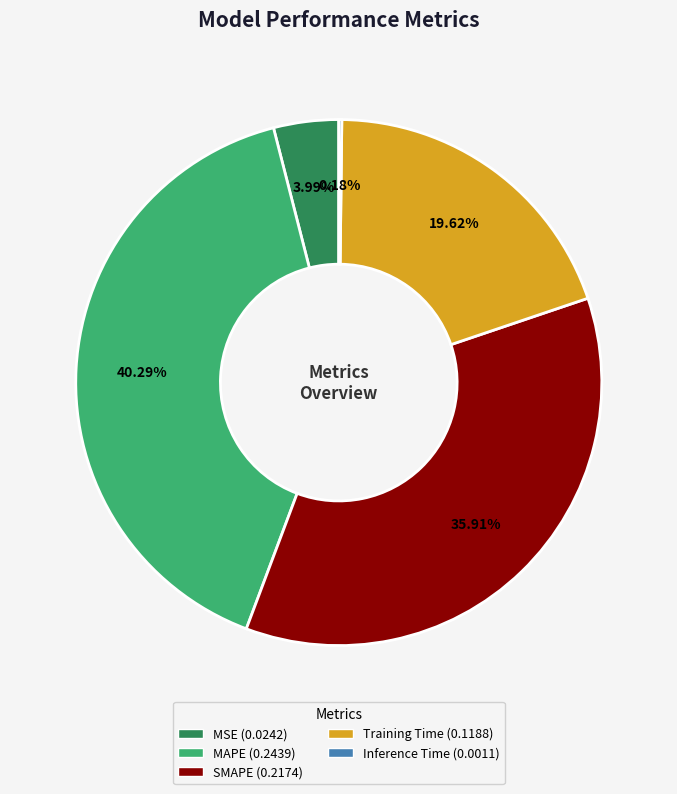

To the nearest percent, what percentage of the pie is MSE?

4%